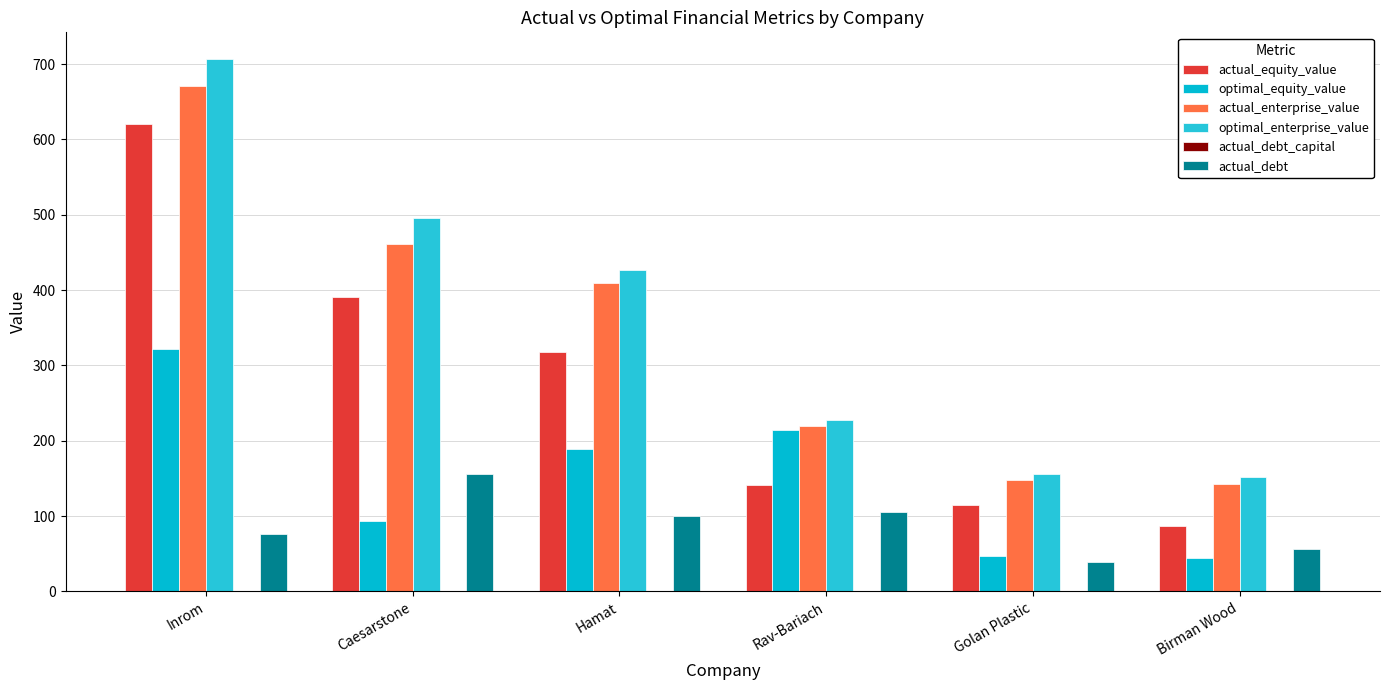

How many actual_debt_capital values are between 0 and 1?

6